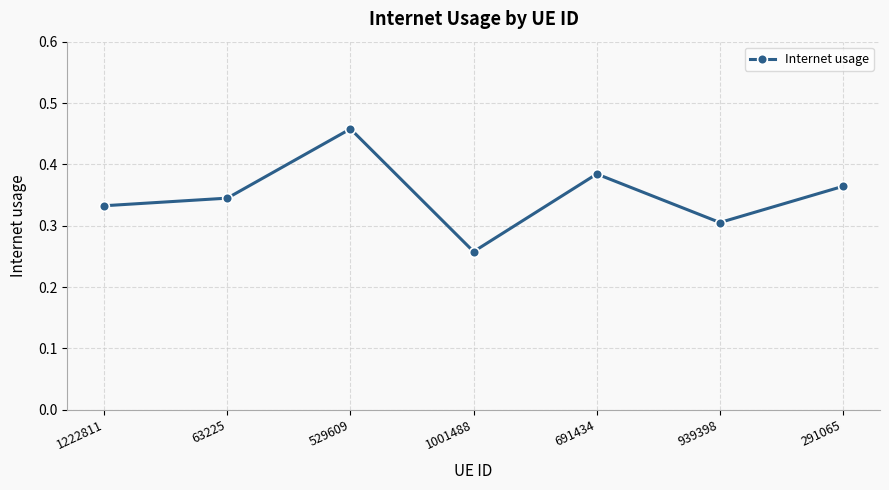

What position from the right is 1222811?

7